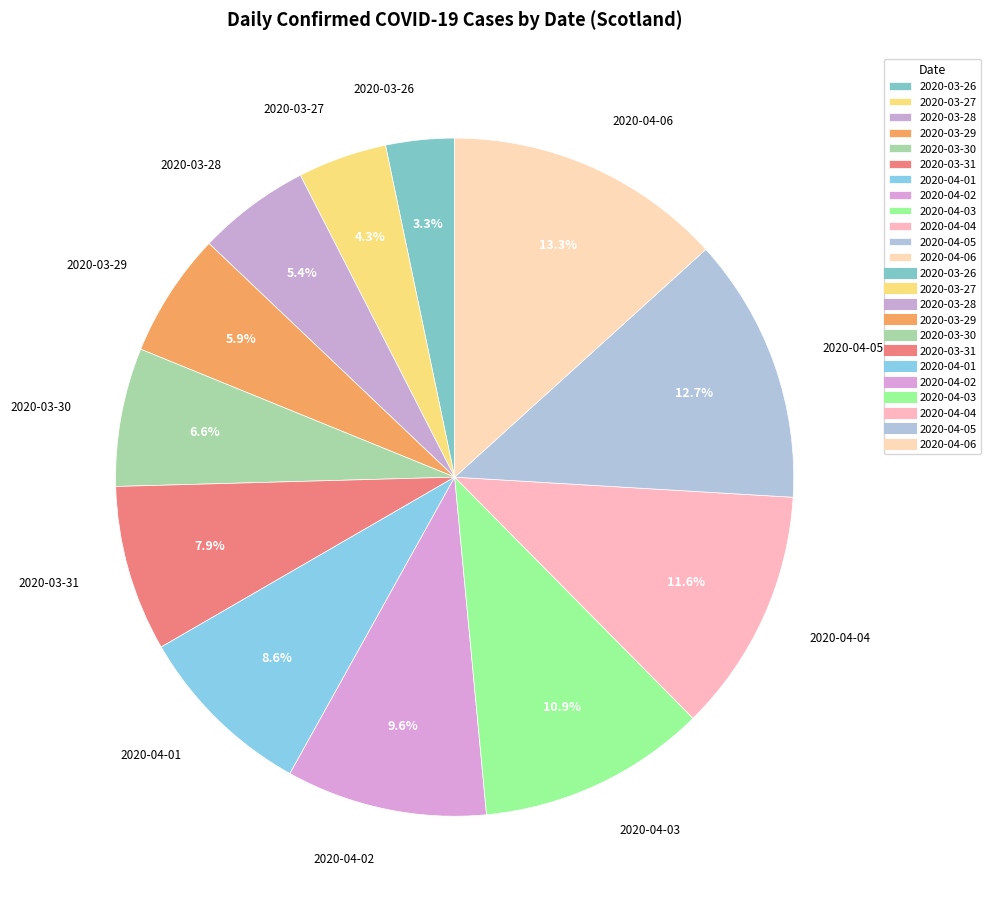

Rank the categories by value from lowest to highest.

2020-03-26, 2020-03-27, 2020-03-28, 2020-03-29, 2020-03-30, 2020-03-31, 2020-04-01, 2020-04-02, 2020-04-03, 2020-04-04, 2020-04-05, 2020-04-06